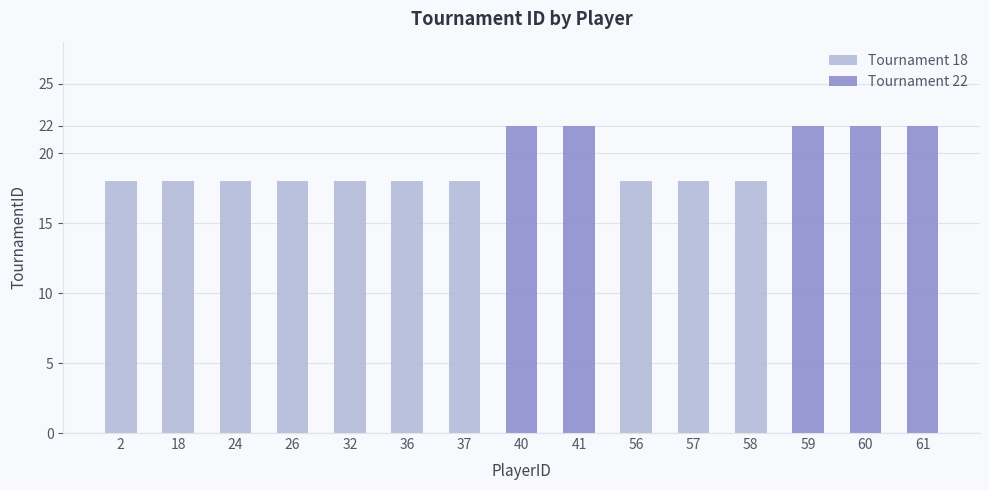

What is the average value of the Tournament 22 series?

7